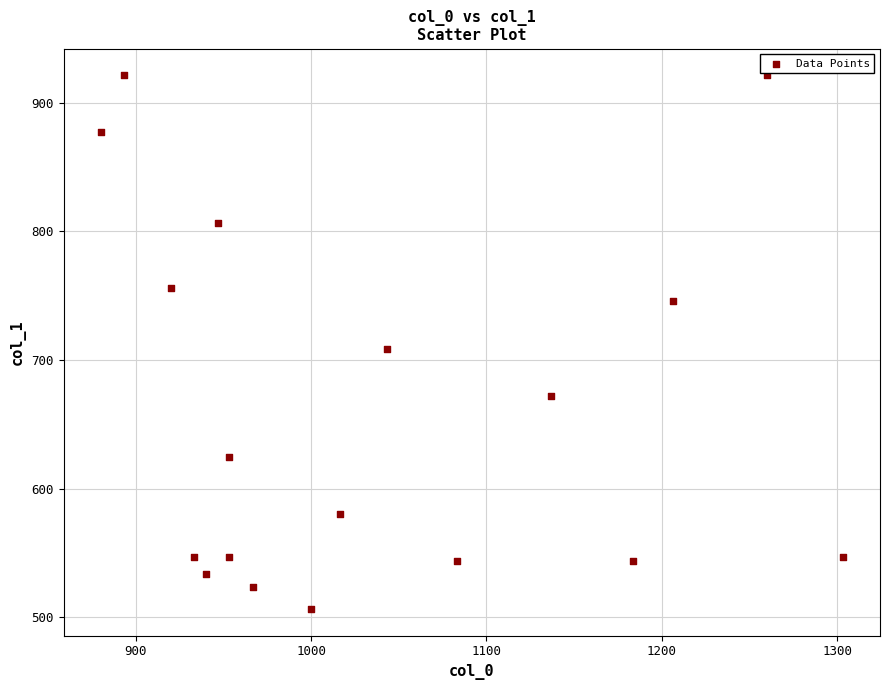

What is the range of Y values (max minus min)?

415.1